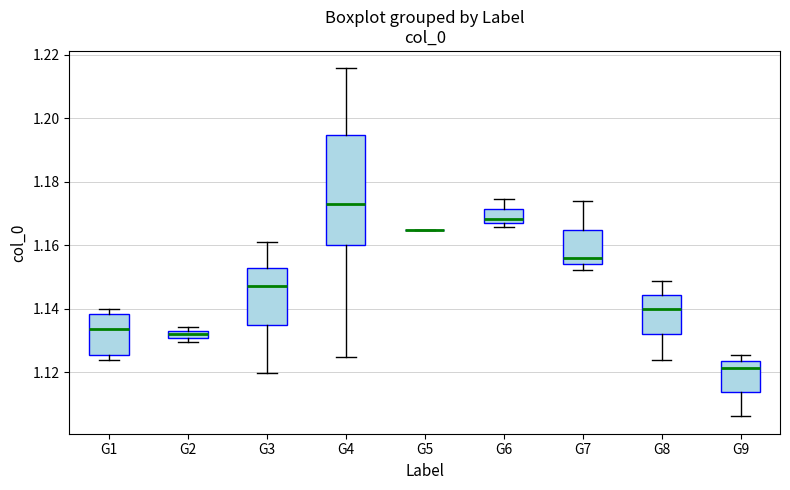

Comparing the boxes themselves (not the whiskers), which one is the tallest?

G4